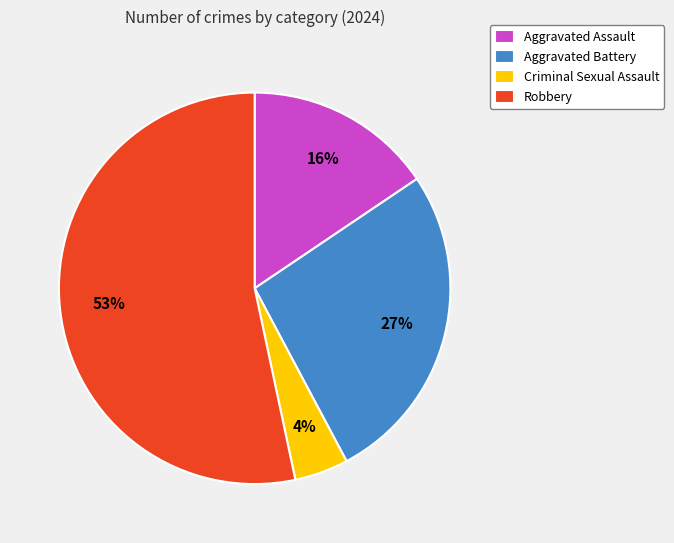

Does Aggravated Assault represent more than half of the total?

No